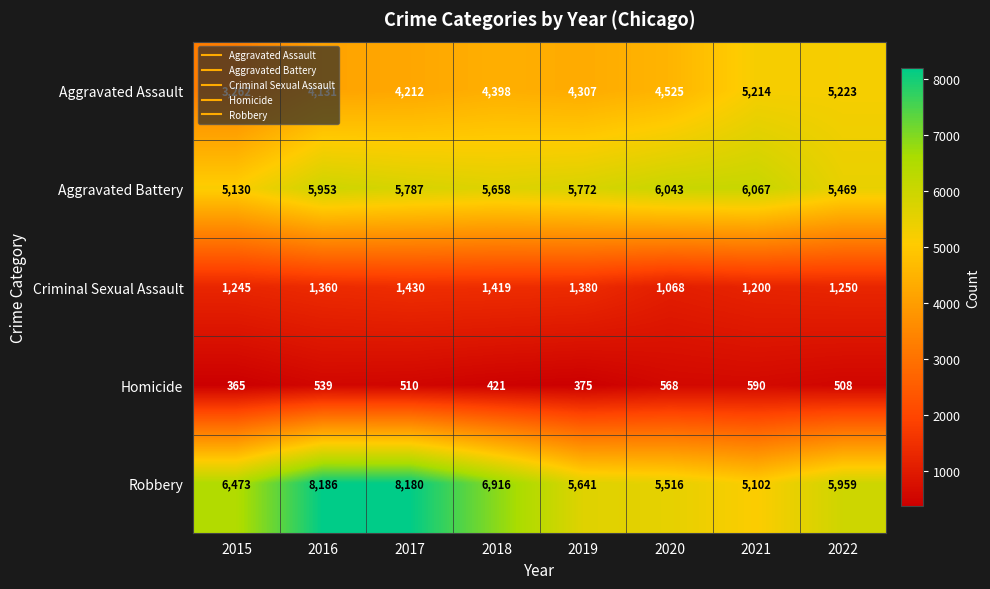

Which label corresponds to the smallest value in the chart?

2015